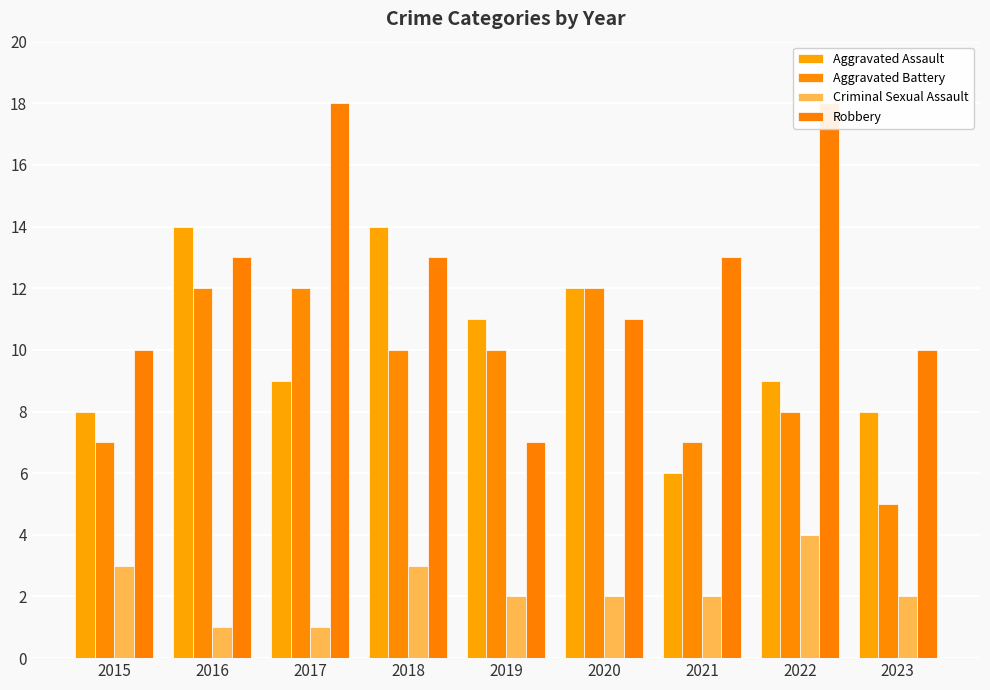

List the series in order of their peak value, highest first.

Robbery, Aggravated Assault, Aggravated Battery, Criminal Sexual Assault